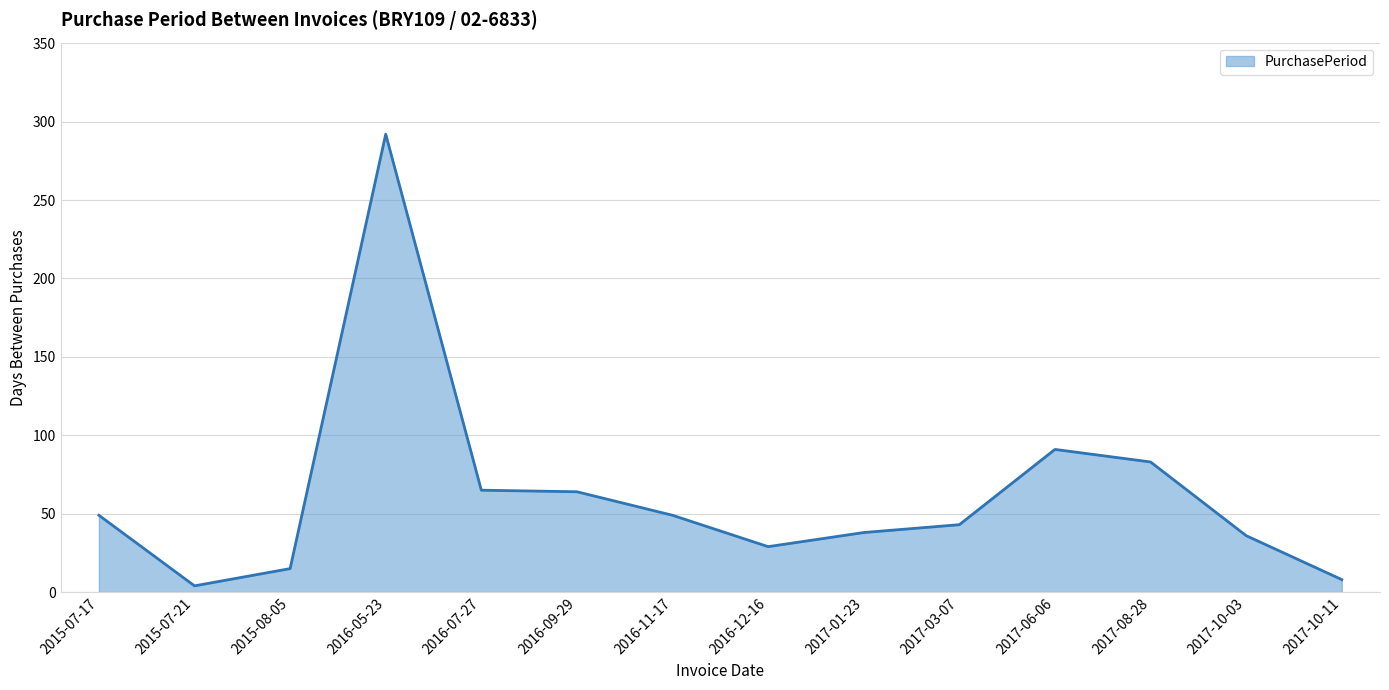

Read the value at 2016-11-17.

49